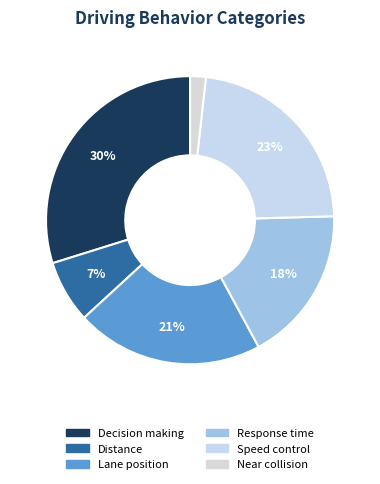

To the nearest percent, what is the average slice percentage?

17%